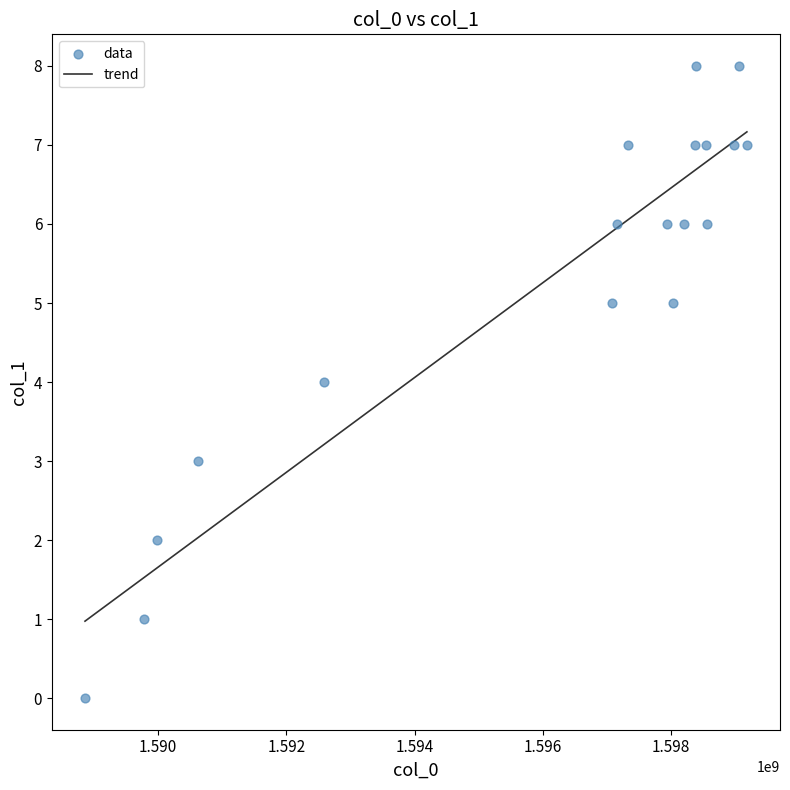

What is the range of Y values (max minus min)?

8